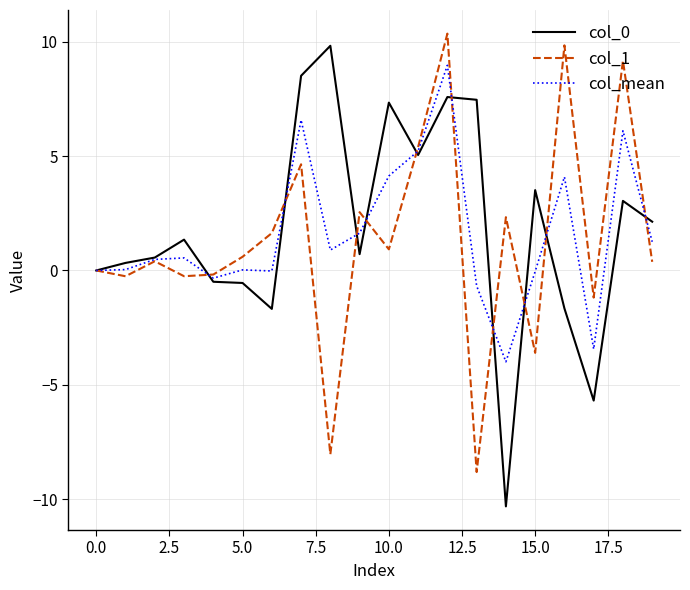

What is the lowest value of the col_mean series?

-4.0